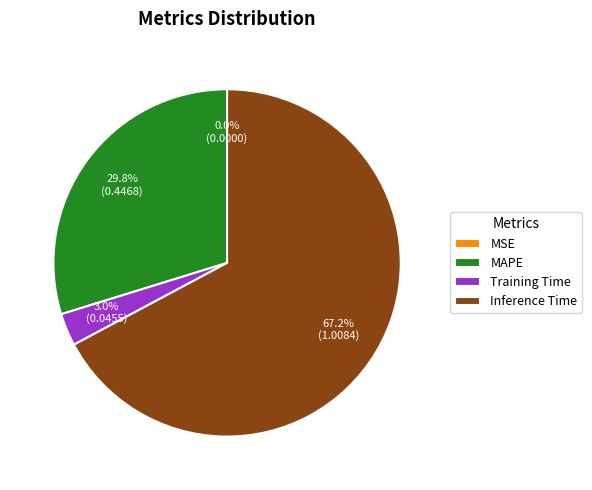

What is the largest slice in the pie chart?

Inference Time